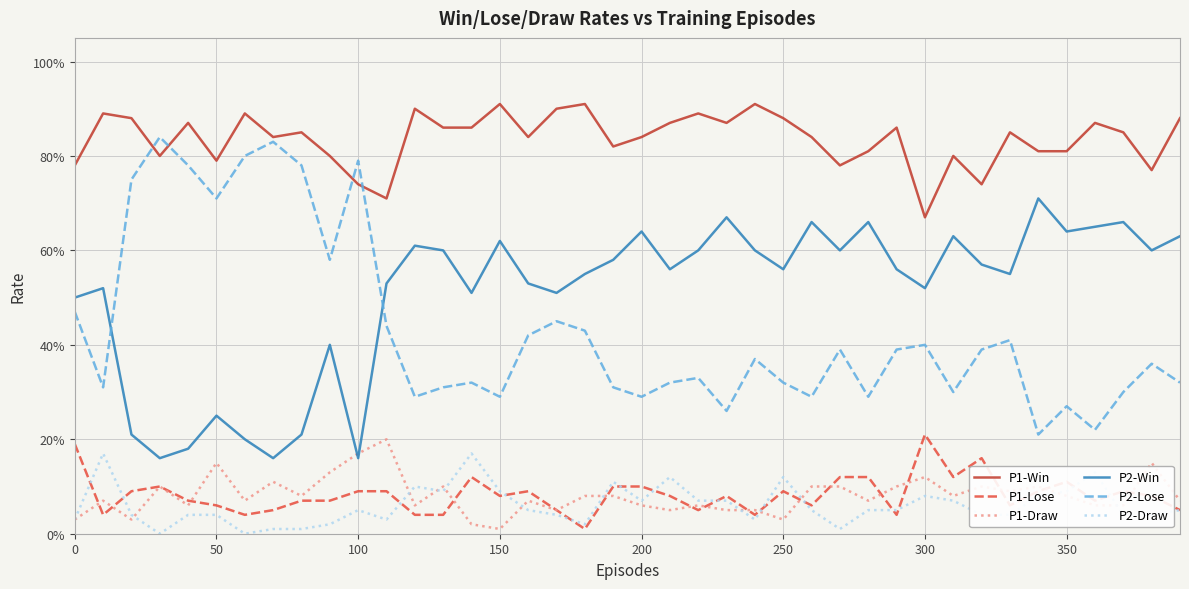

How many interior local peaks does the P1-Lose series have?

9